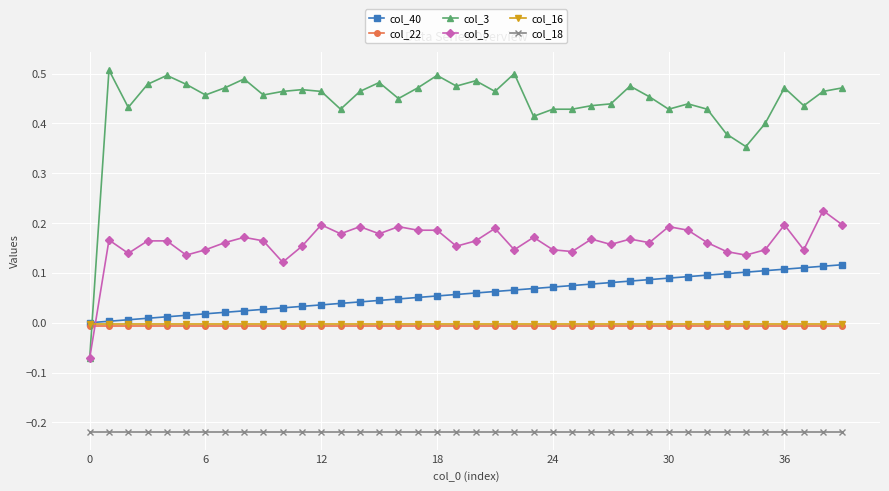

True or false: col_3 has more than 2 points higher than both neighbors.

True